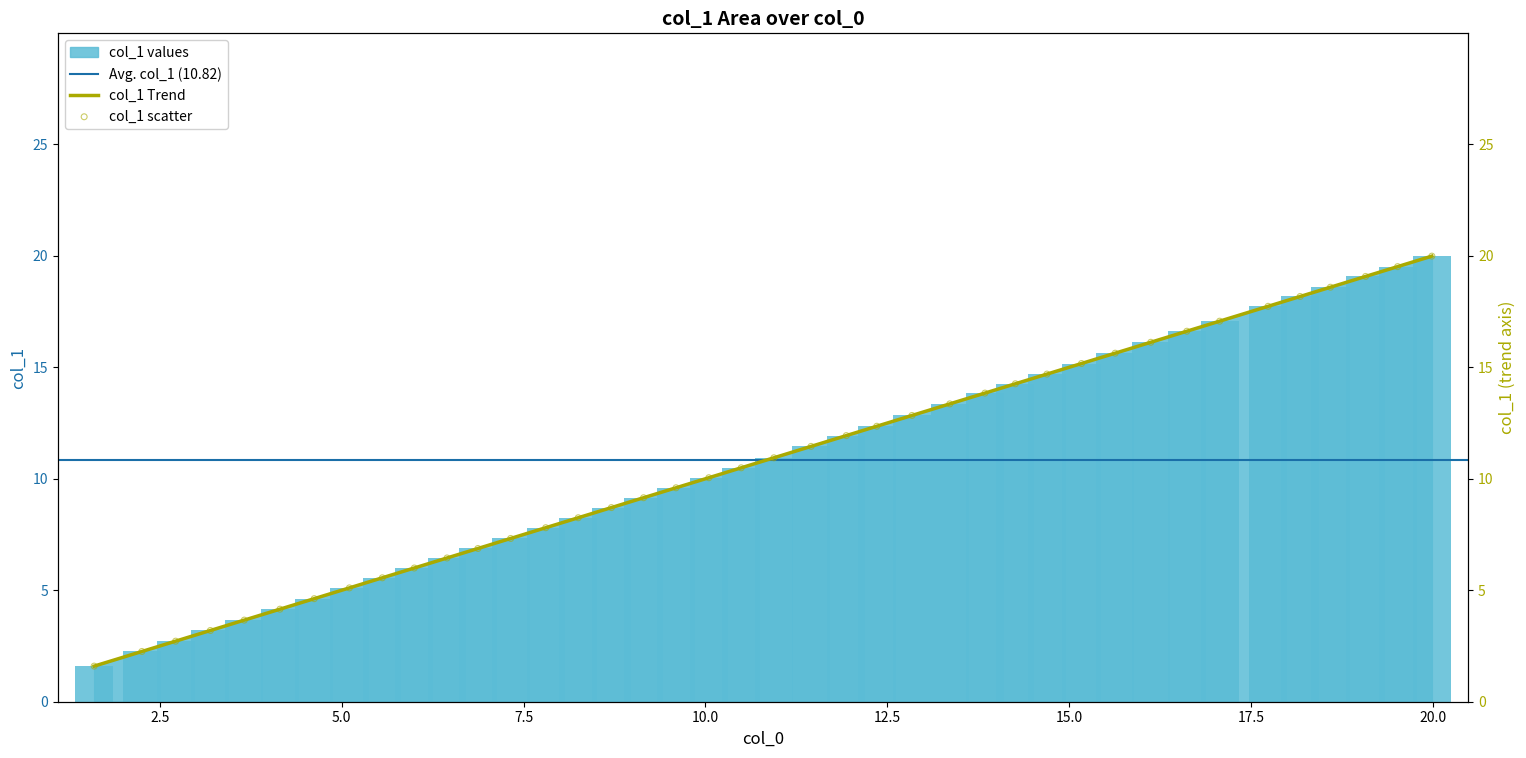

Between 12.5 and 5.0, which is larger?

12.5